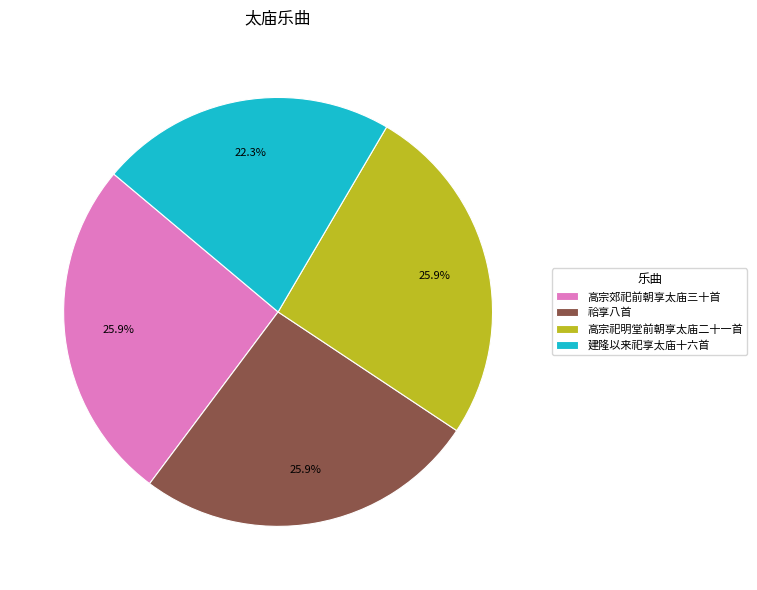

Which slice is the smallest?

建隆以来祀享太庙十六首